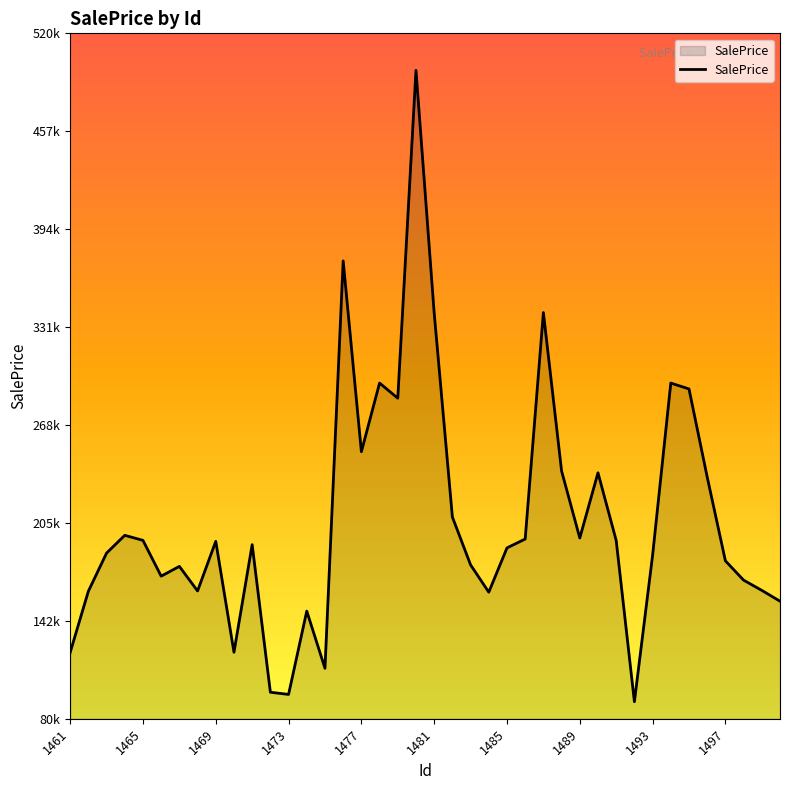

Reading left to right, list all the values displayed in this chart.

122510.0	161841.5	186333.6	197739.8	194504.8	171529.3	177804.7	162026.0	193895.1	122670.8	191763.1	97008.7	95601.4	149106.4	112369.7	373918.0	251411.0	295486.1	285770.1	496248.8	340491.6	209504.7	178777.8	161242.6	189669.3	195368.6	340737.4	239027.5	196024.4	237876.4	194455.6	90934.0	184913.8	295480.5	291718.1	235183.9	181361.5	168965.5	162397.8	155451.1